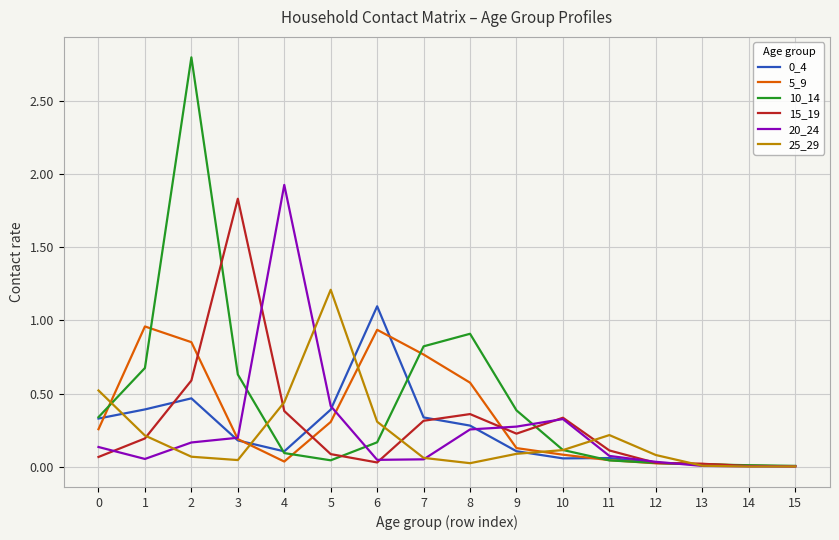

How many lines are shown in the chart?

6